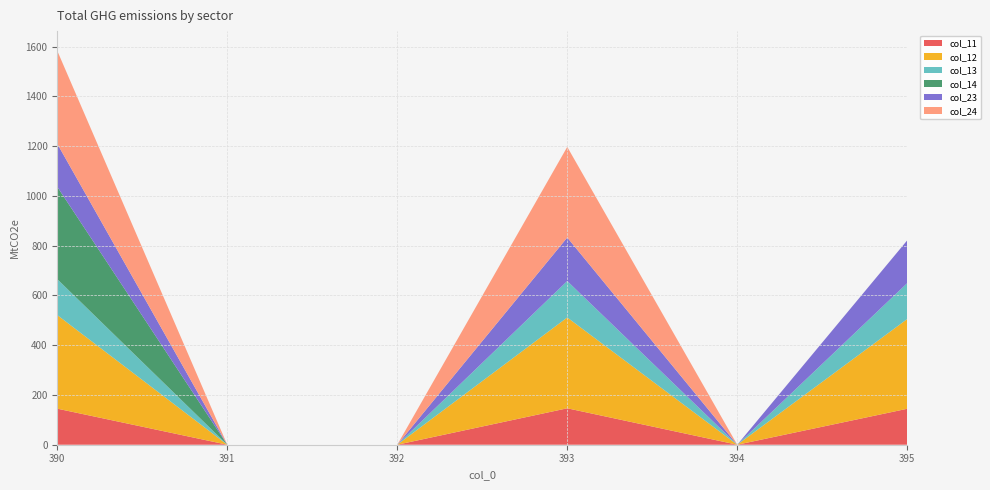

Reading left to right, list all the values displayed in this chart.

col_11: 390=144.9	391=0.0	392=0.0	393=146.4	394=0.0	395=144.5
col_12: 390=376.1	391=0.0	392=0.0	393=364.9	394=0.0	395=360.6
col_13: 390=144.4	391=0.0	392=0.0	393=146.4	394=0.0	395=144.3
col_14: 390=371.1	391=0.0	392=0.0	393=0.0	394=0.0	395=0.0
col_23: 390=172.8	391=0.0	392=0.0	393=174.8	394=0.0	395=171.9
col_24: 390=373.6	391=0.0	392=0.0	393=364.2	394=0.0	395=0.0